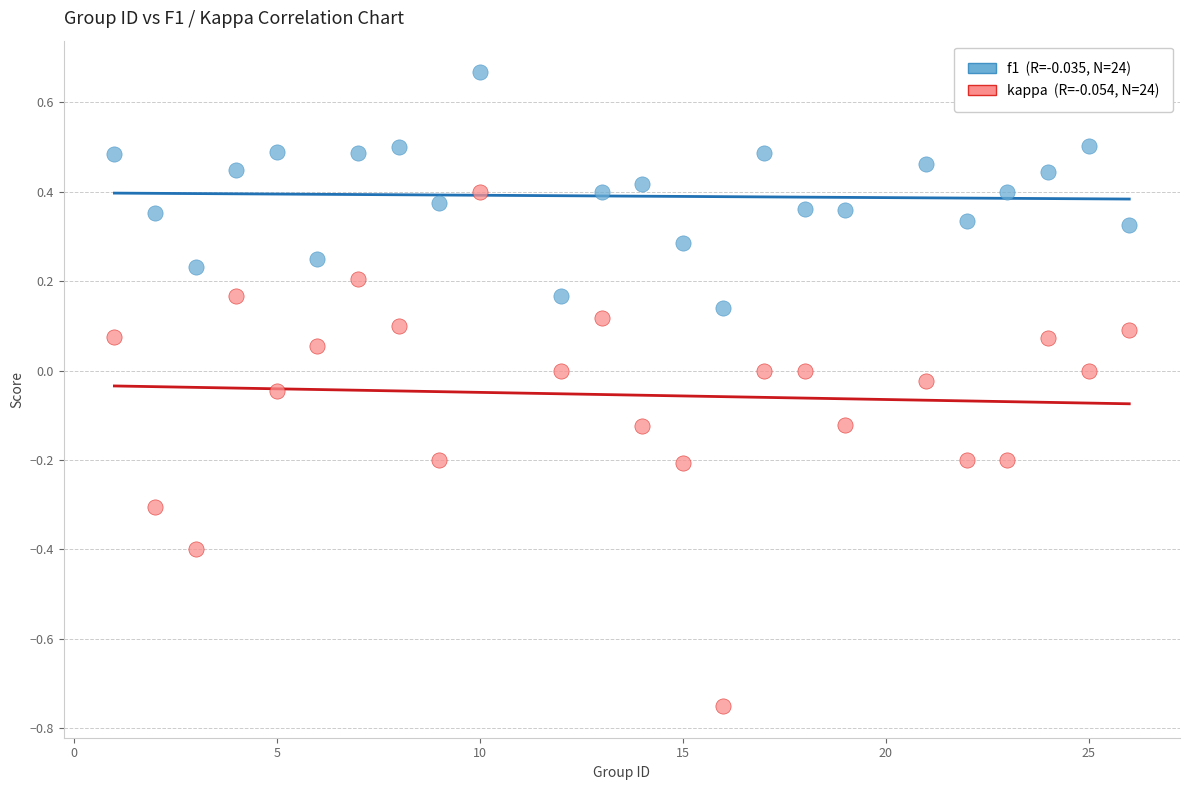

Across all data points, what is the range of Y values (max minus min)?

1.4